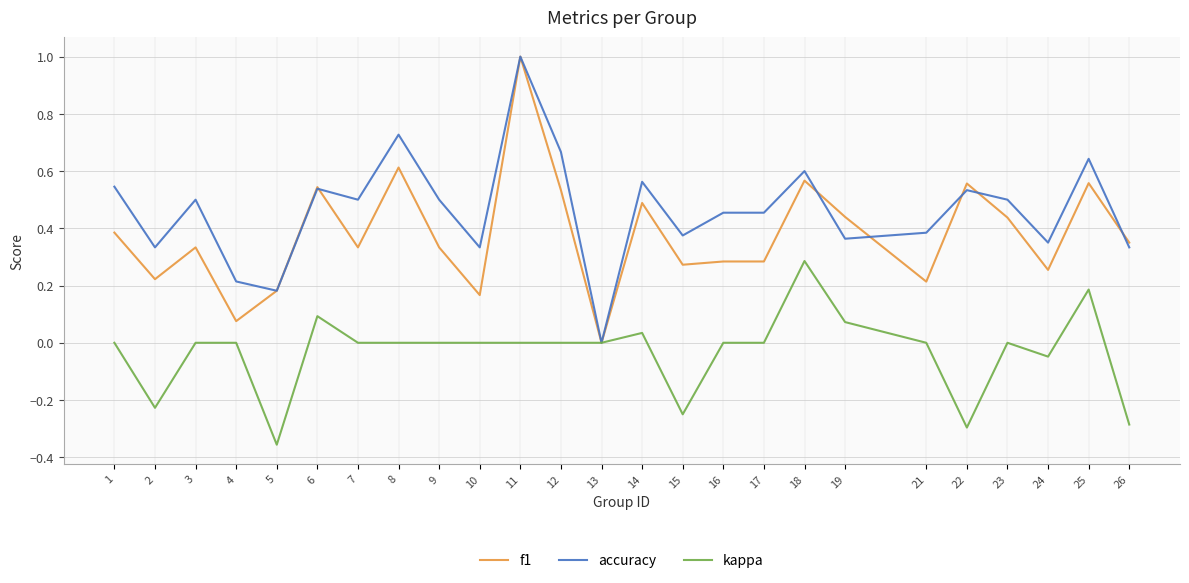

Does the chart display data point markers on the line(s)?

No